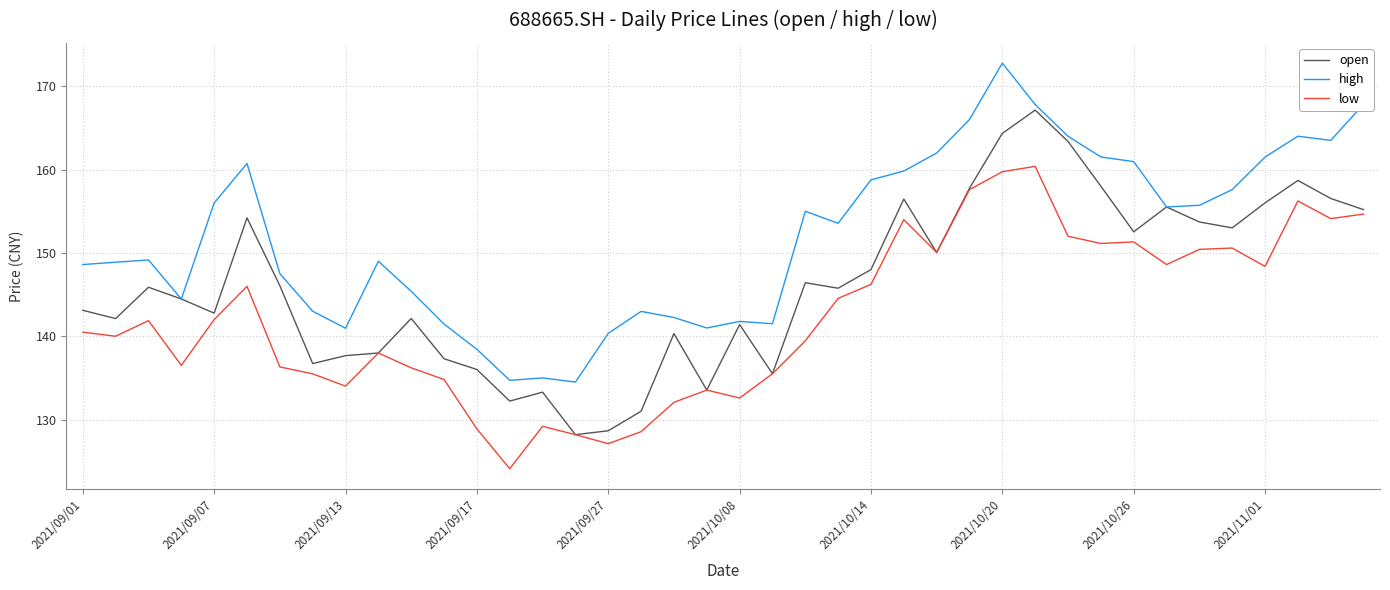

List the series in order of their peak value, lowest first.

low, open, high